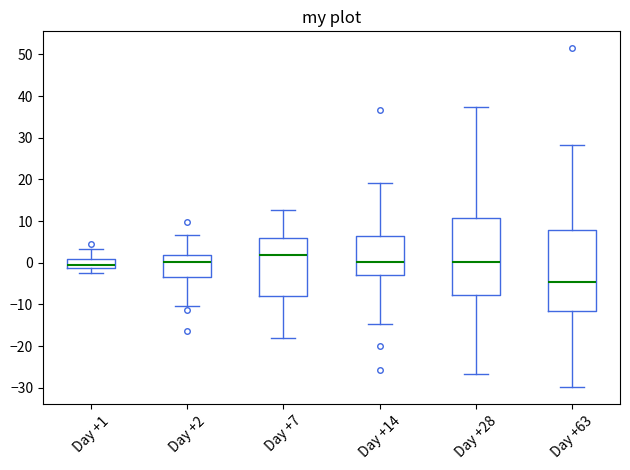

Where is the upper edge of the box for Day +1 on the y-axis? The values are not printed on the chart, so give them approximately, as read against the axis.

1